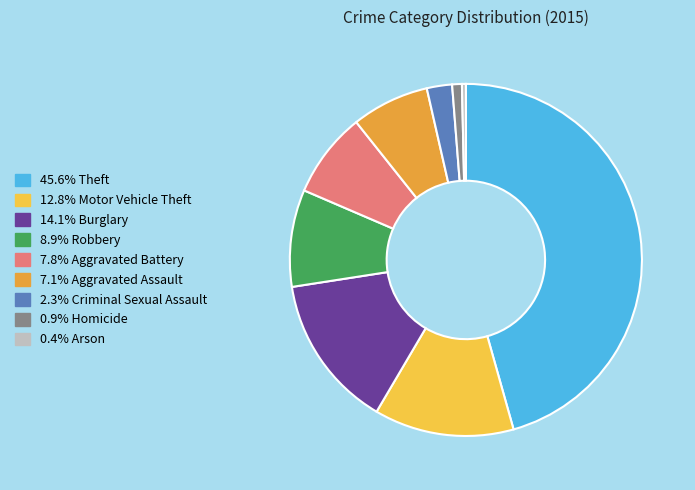

Does any single category account for the majority?

No